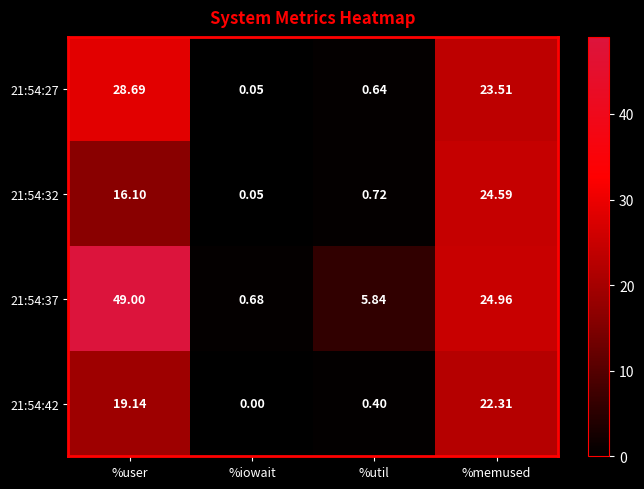

How many positive values does the 21:54:42 series have?

3